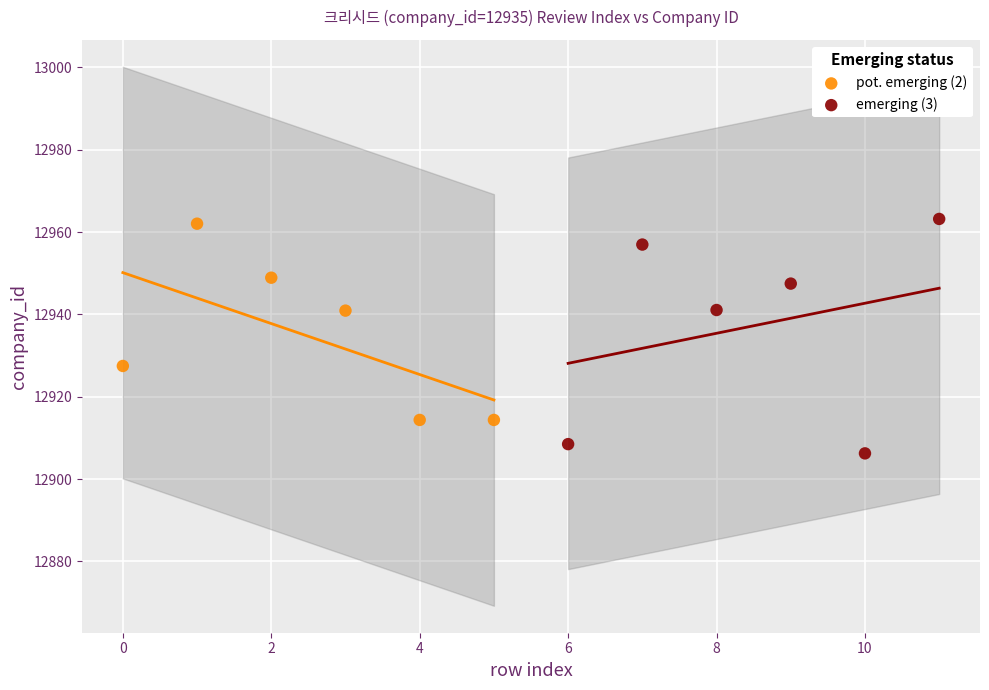

Which series reaches the minimum Y coordinate?

emerging (3)